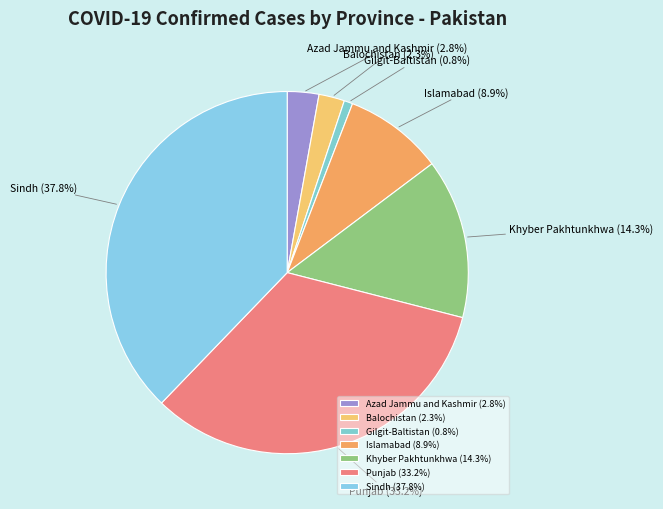

To the nearest percent, what portion does Balochistan represent?

2%